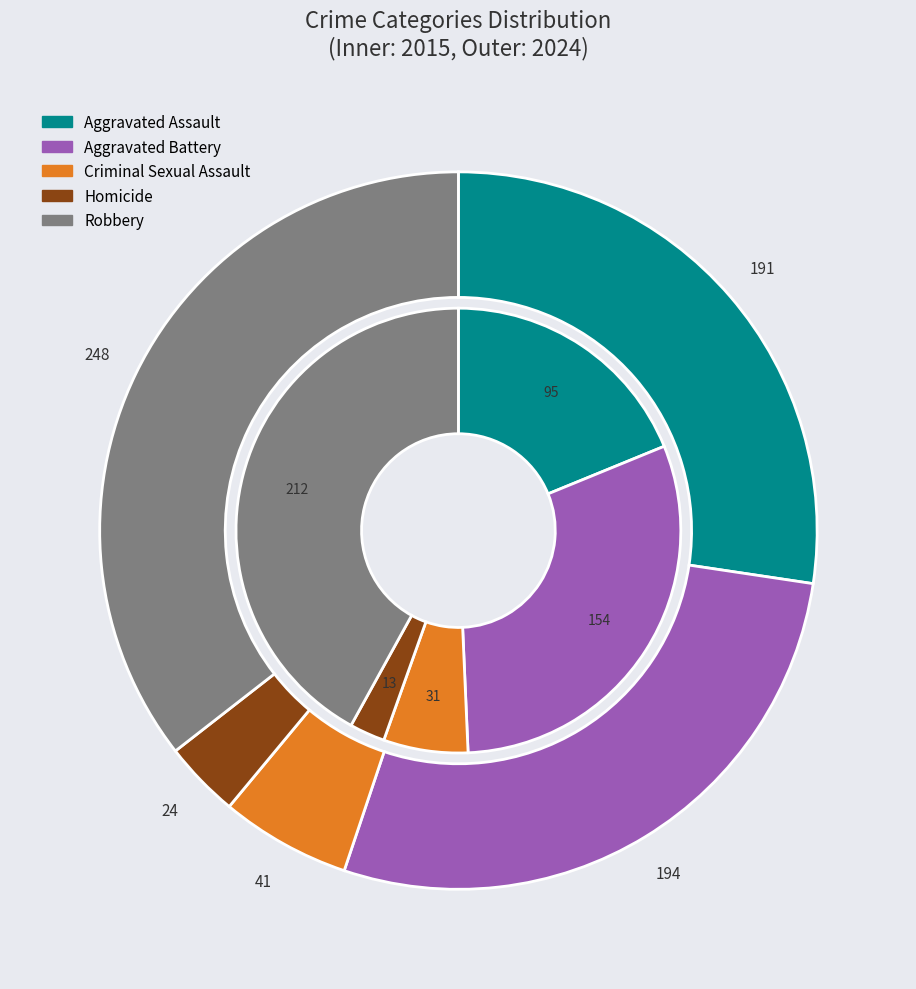

Combined, do values_2024 and values_2015 account for over 50%?

No